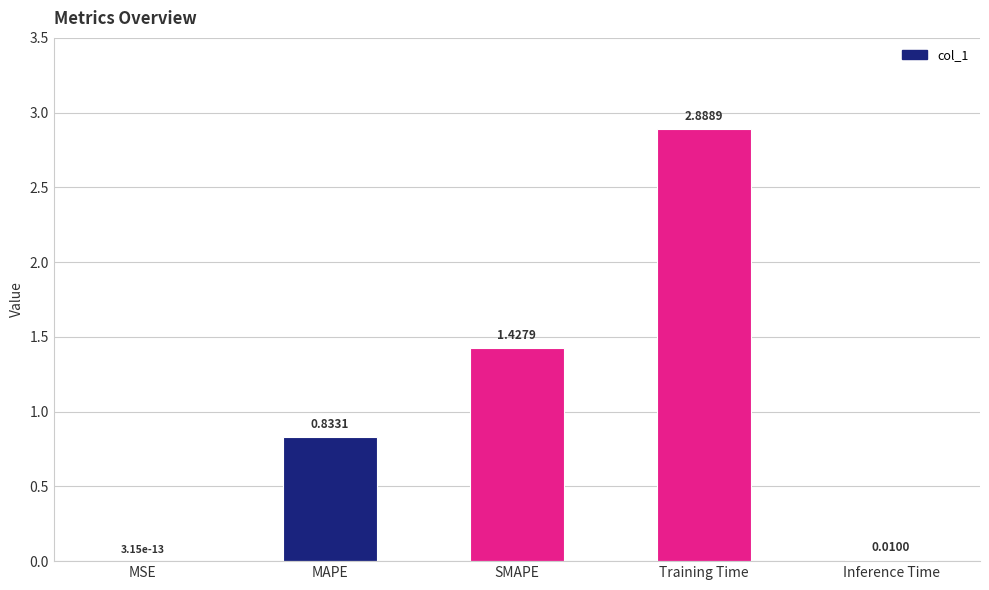

At which label is the value closest to 1?

MAPE